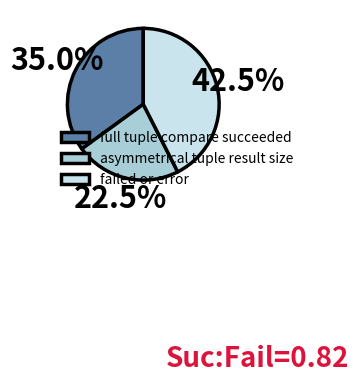

Do full tuple compare succeeded and asymmetrical tuple result size together represent more than half of the pie?

Yes